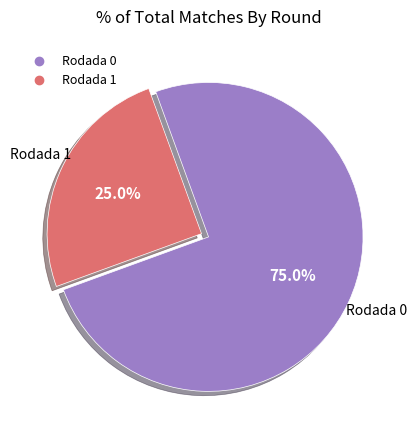

How many slices are in this pie chart?

2